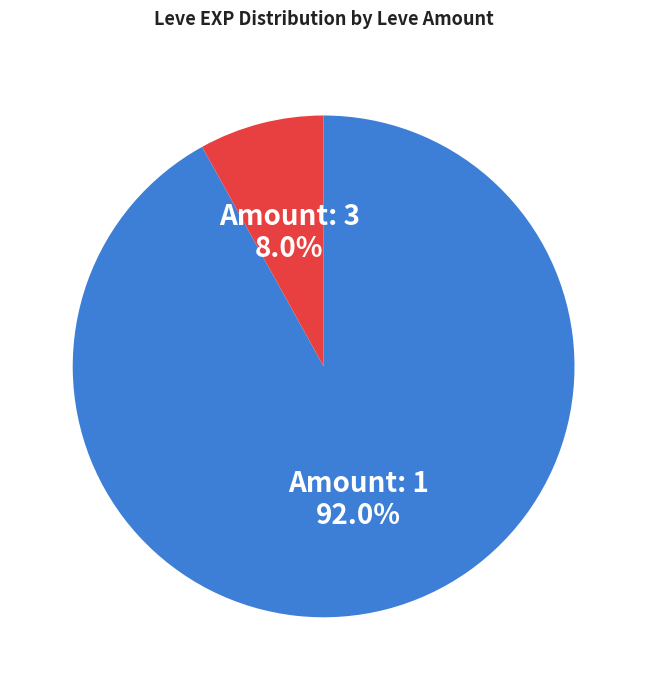

Which has a higher value, Amount: 3 or Amount: 1?

Amount: 1